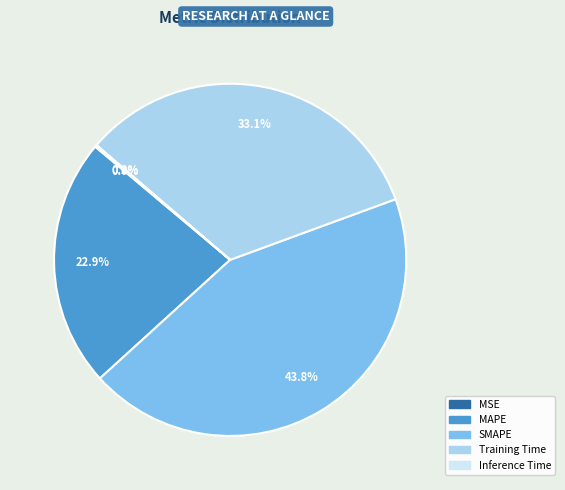

What is the ratio of the value at MAPE to the value at Training Time?

0.7